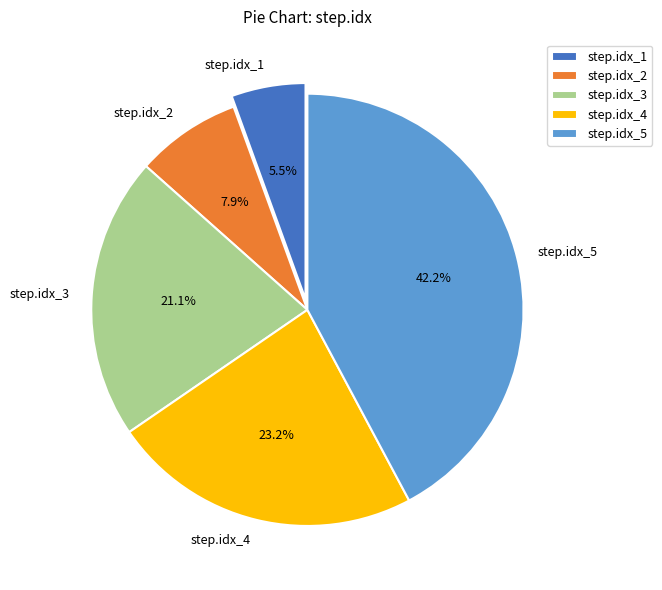

Rank the categories by value from lowest to highest.

step.idx_1, step.idx_2, step.idx_3, step.idx_4, step.idx_5